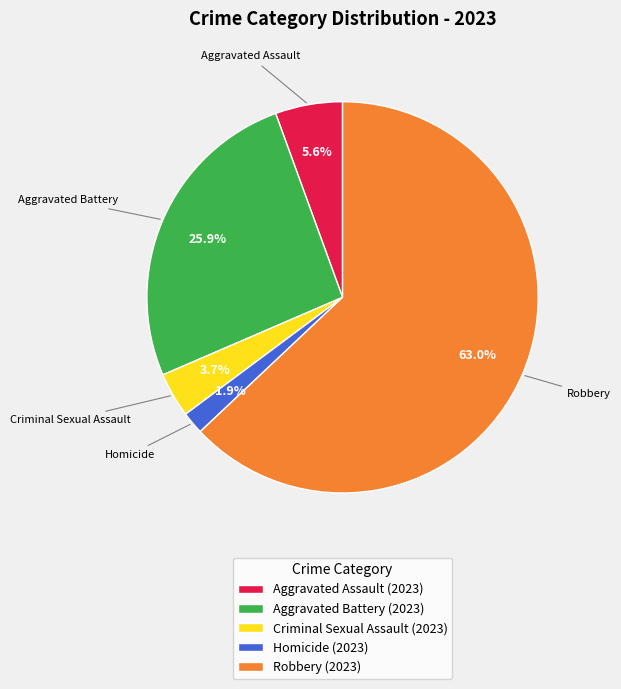

What is the smallest slice in the pie chart?

Homicide